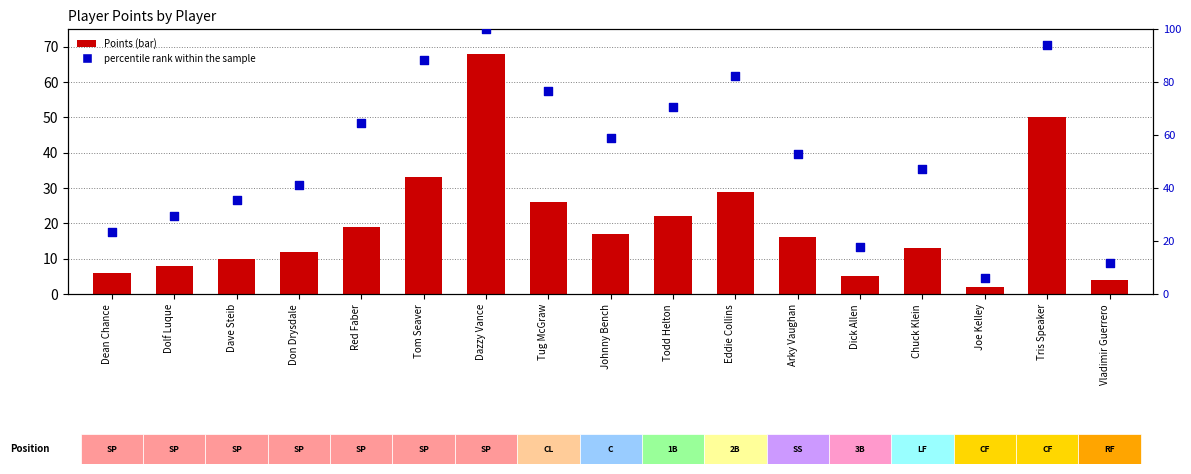

Which series reaches the minimum Y coordinate?

Points